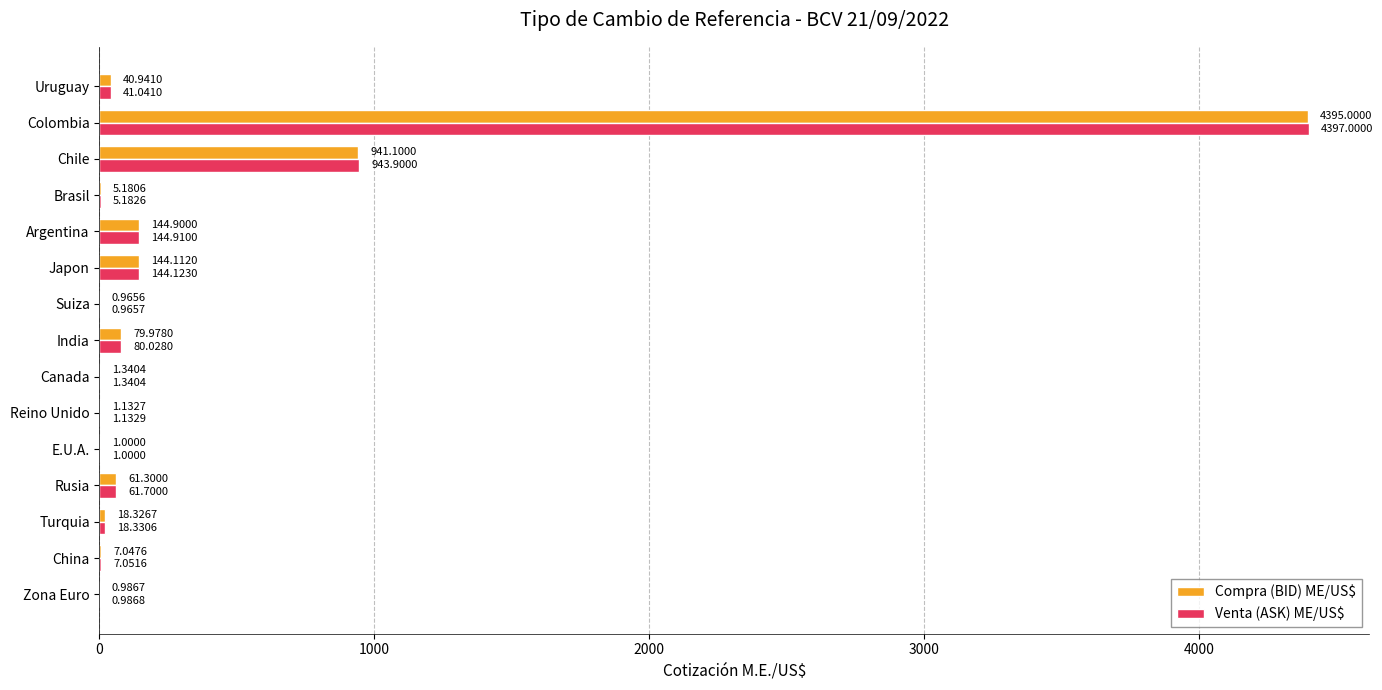

What is the sum of all Venta (ASK) ME/US$ values?

5848.7